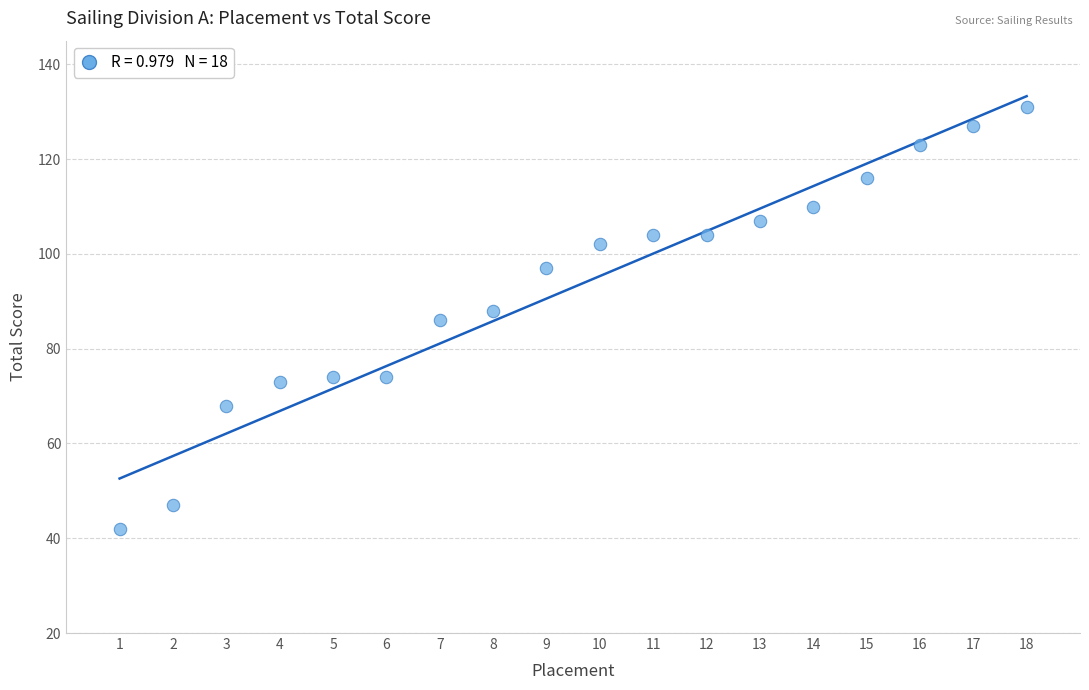

What is the range of X values (max minus min)?

17